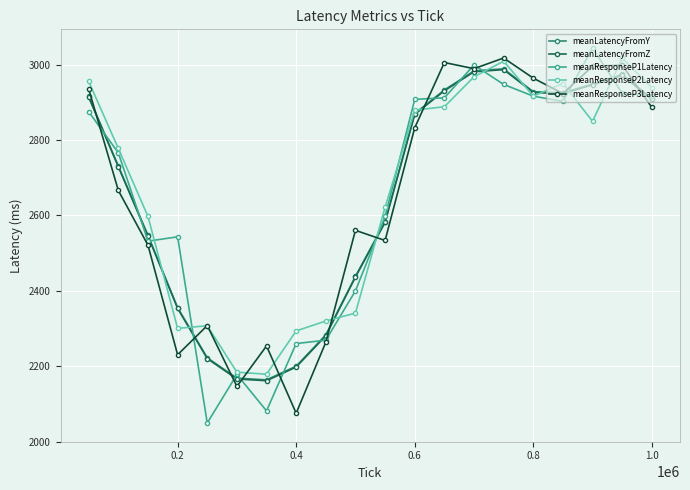

True or false: meanResponseP1Latency has more than 2 points higher than both neighbors.

True